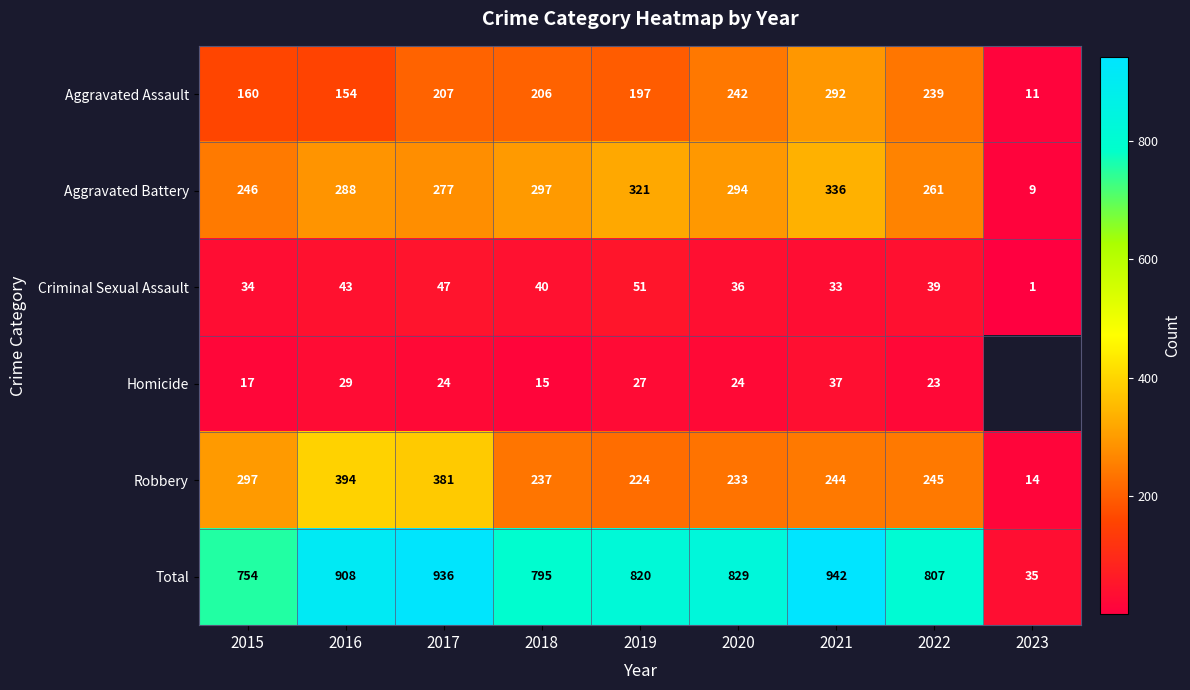

At which label does Aggravated Assault first exceed 206?

2017